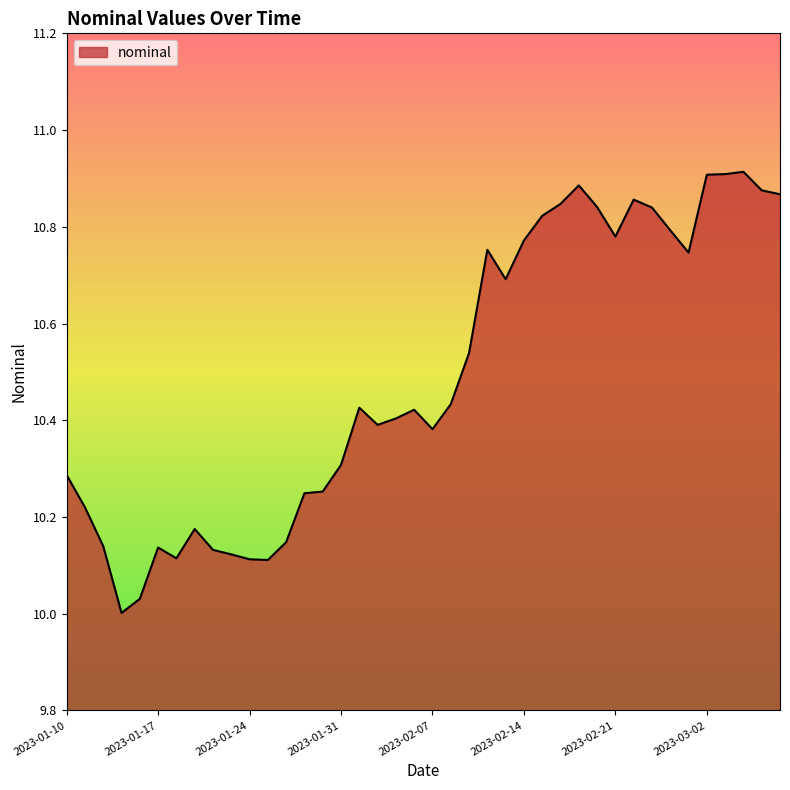

What is the difference between the maximum and minimum values?

0.9